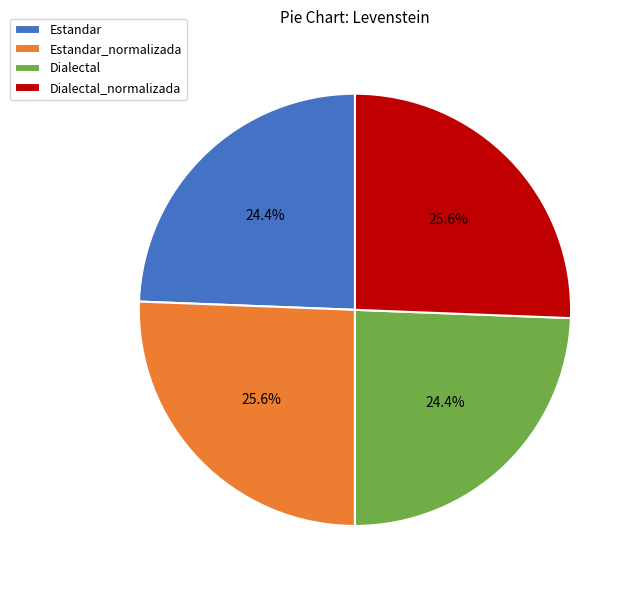

Does Dialectal account for over 50% of the chart?

No